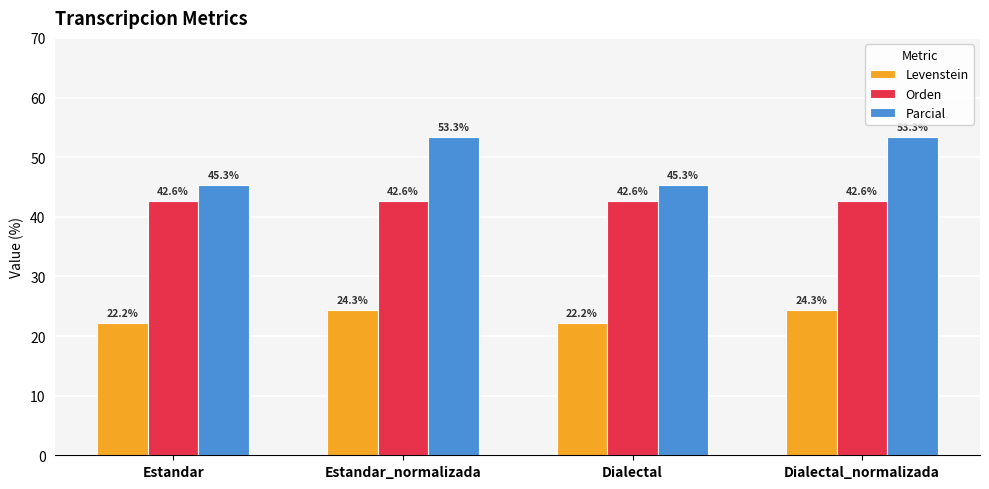

What is the sum of all Levenstein values?

93.1